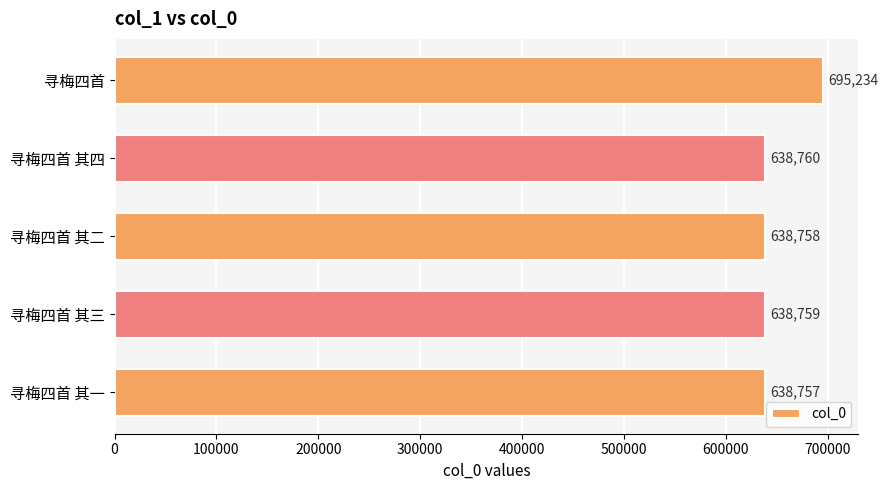

Does the chart contain any negative values?

No